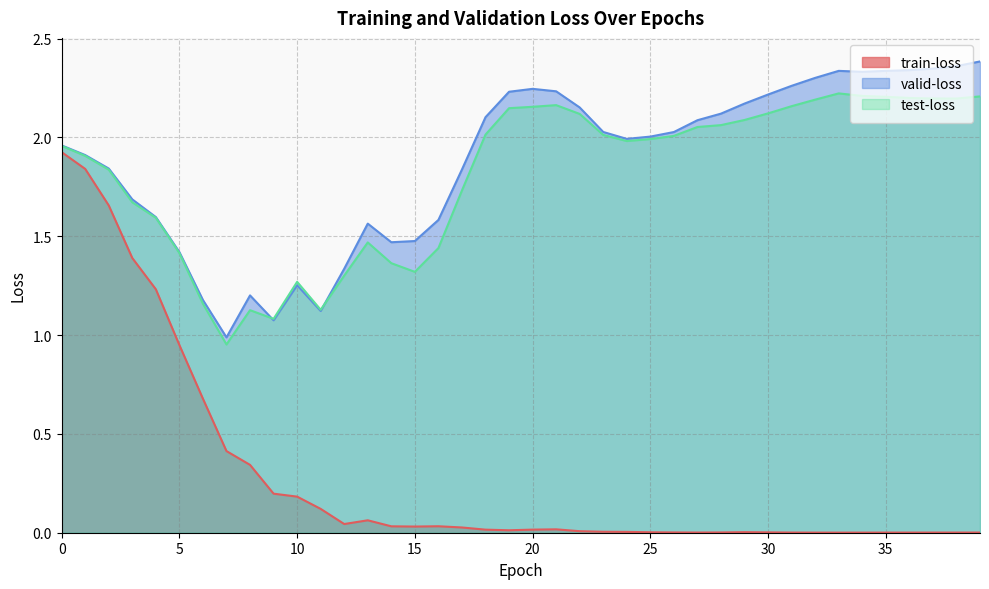

What is the sum of all test-loss values?

72.4